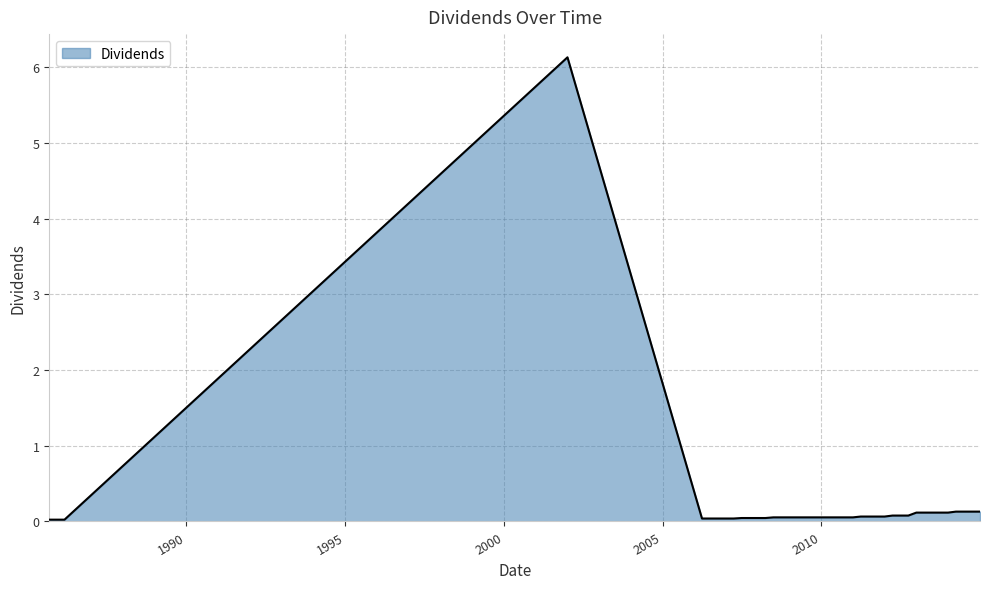

What is the difference between the maximum and minimum values?

6.1